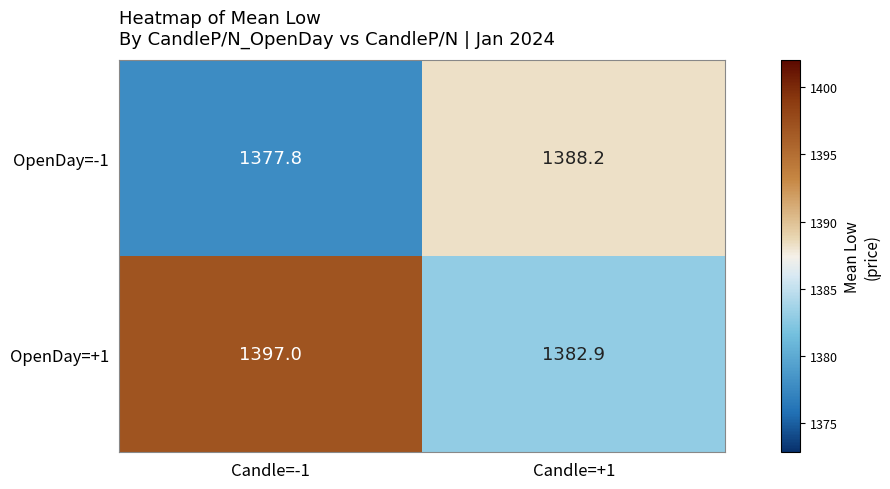

What is the greatest value displayed?

1397.0